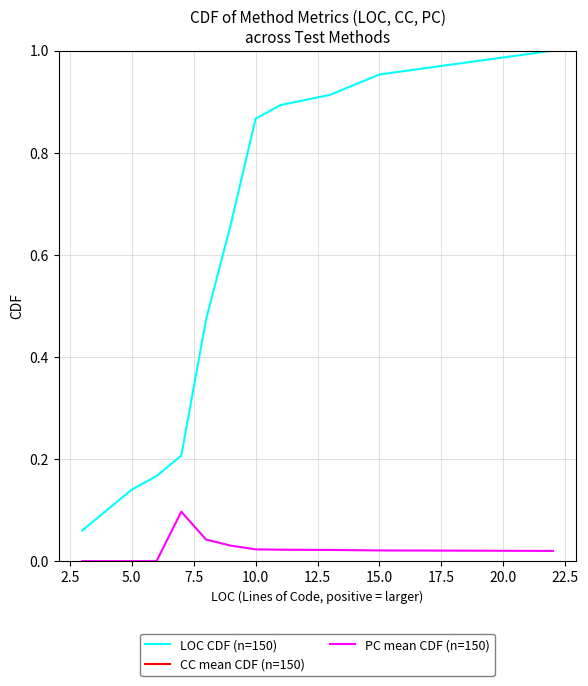

Does the chart display data point markers on the line(s)?

No